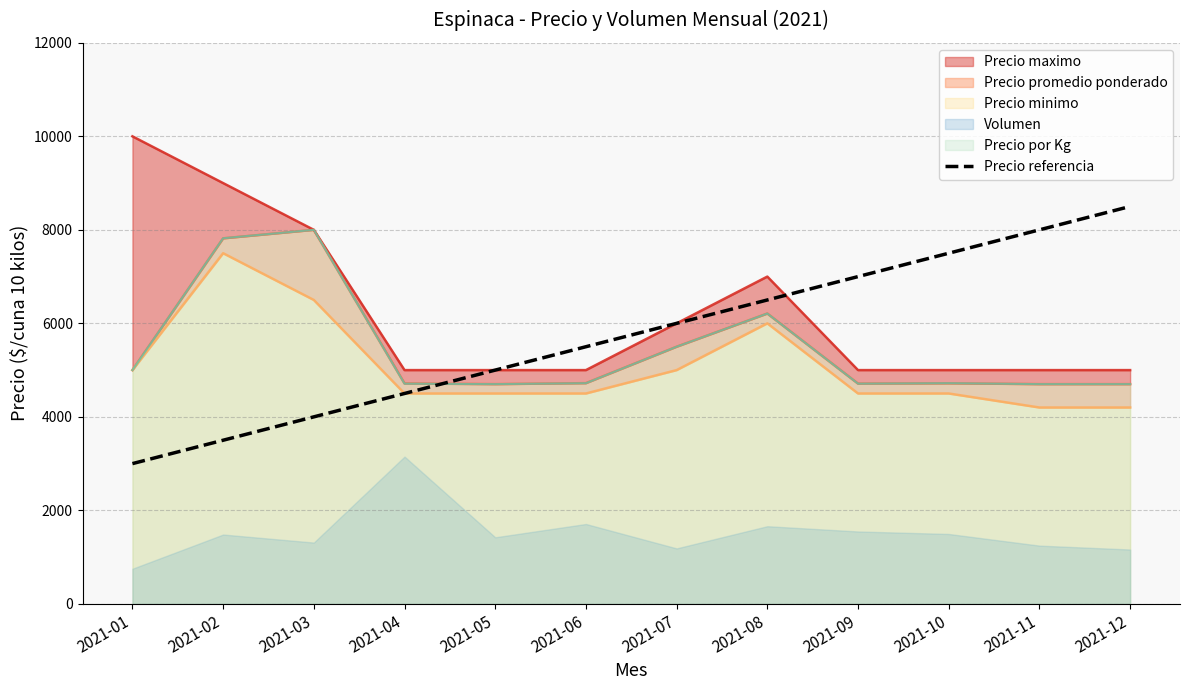

Where is the data nearest to the value 5750?

2021-06